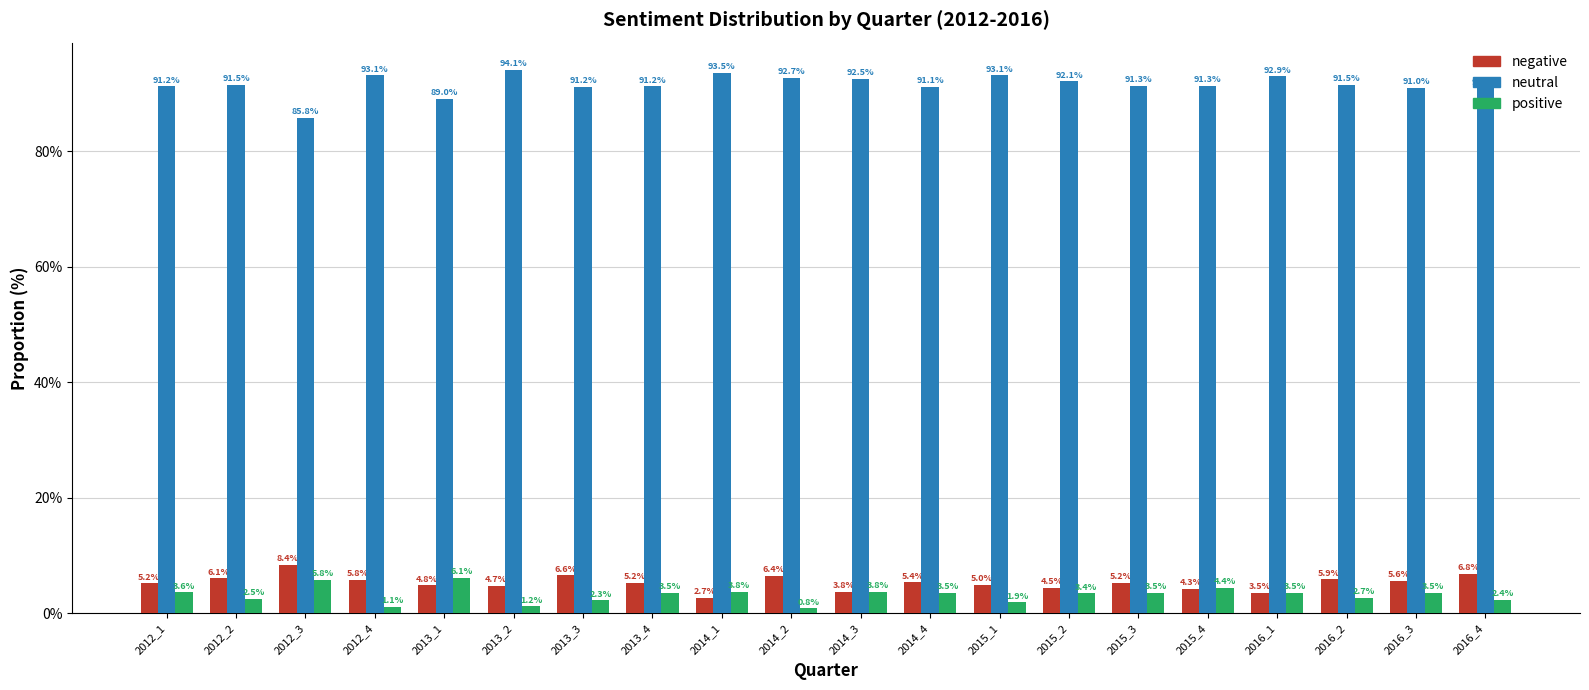

Reading left to right, extract all data points from this chart.

negative: 2012_1=5.2	2012_2=6.1	2012_3=8.4	2012_4=5.8	2013_1=4.8	2013_2=4.7	2013_3=6.6	2013_4=5.2	2014_1=2.7	2014_2=6.4	2014_3=3.8	2014_4=5.4	2015_1=5.0	2015_2=4.5	2015_3=5.2	2015_4=4.3	2016_1=3.5	2016_2=5.9	2016_3=5.6	2016_4=6.8
neutral: 2012_1=91.2	2012_2=91.5	2012_3=85.8	2012_4=93.1	2013_1=89.0	2013_2=94.1	2013_3=91.2	2013_4=91.2	2014_1=93.5	2014_2=92.7	2014_3=92.5	2014_4=91.1	2015_1=93.1	2015_2=92.1	2015_3=91.3	2015_4=91.3	2016_1=92.9	2016_2=91.5	2016_3=91.0	2016_4=90.9
positive: 2012_1=3.6	2012_2=2.5	2012_3=5.8	2012_4=1.1	2013_1=6.1	2013_2=1.2	2013_3=2.3	2013_4=3.5	2014_1=3.8	2014_2=0.8	2014_3=3.8	2014_4=3.5	2015_1=1.9	2015_2=3.4	2015_3=3.5	2015_4=4.4	2016_1=3.5	2016_2=2.7	2016_3=3.5	2016_4=2.4